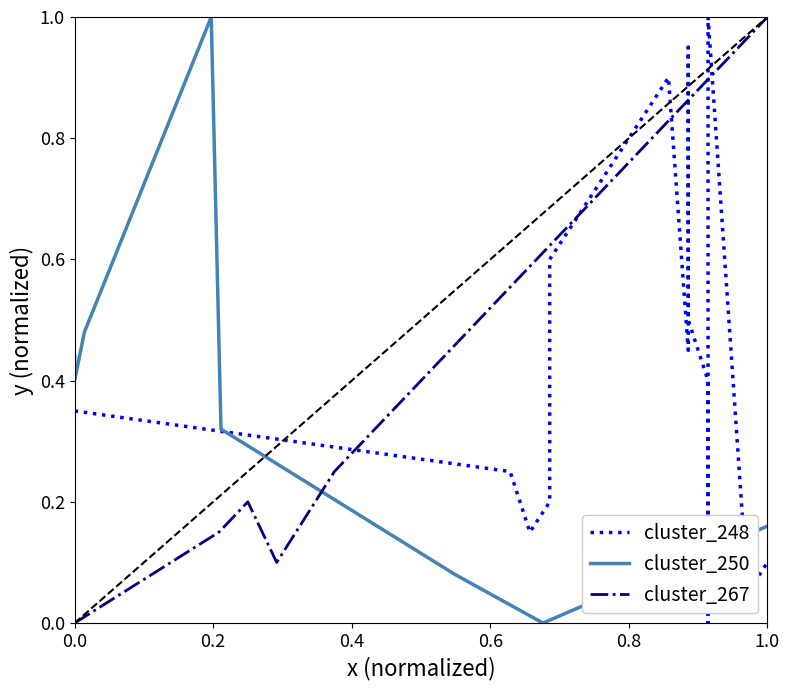

How many data points in cluster_248 are above 0?

19